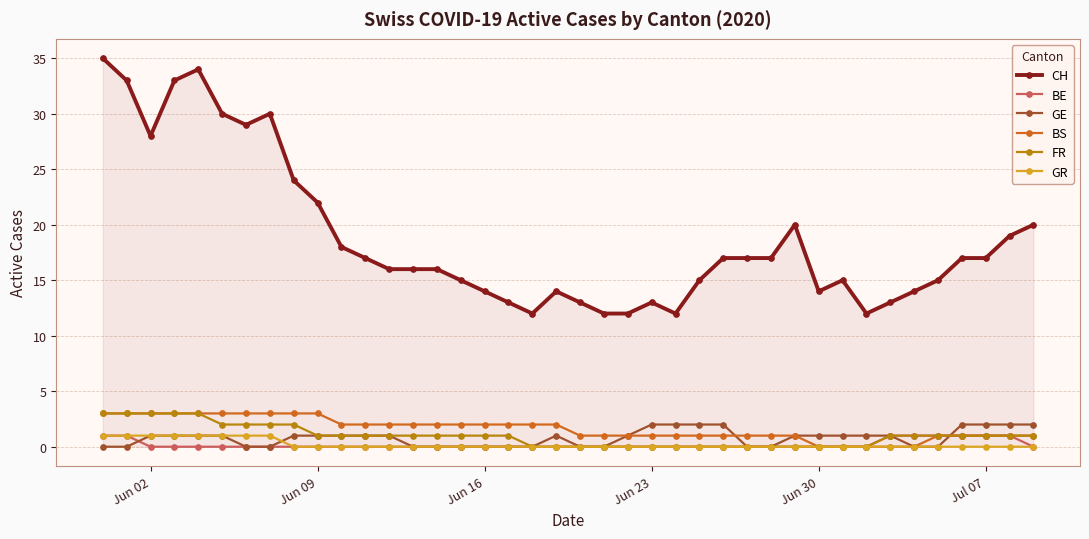

True or false: GR and CH intersect in this chart.

False